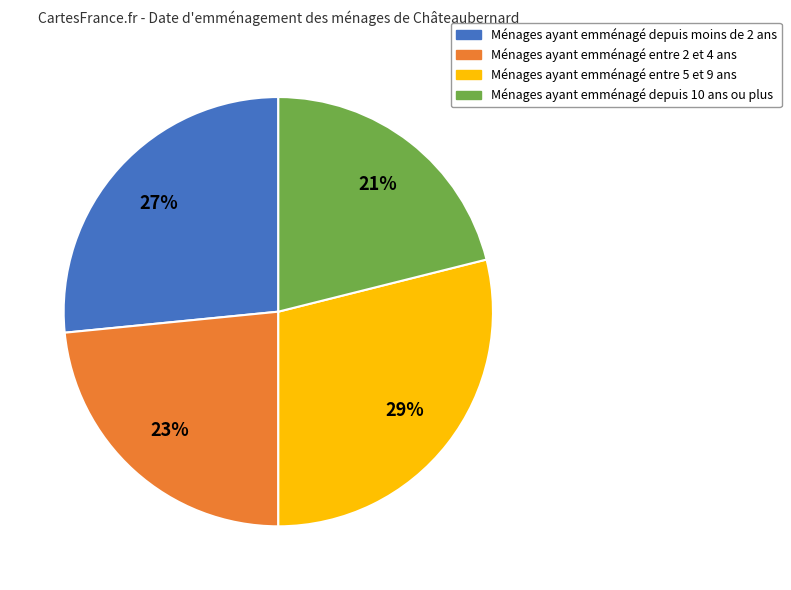

Is there a majority slice in this chart?

No